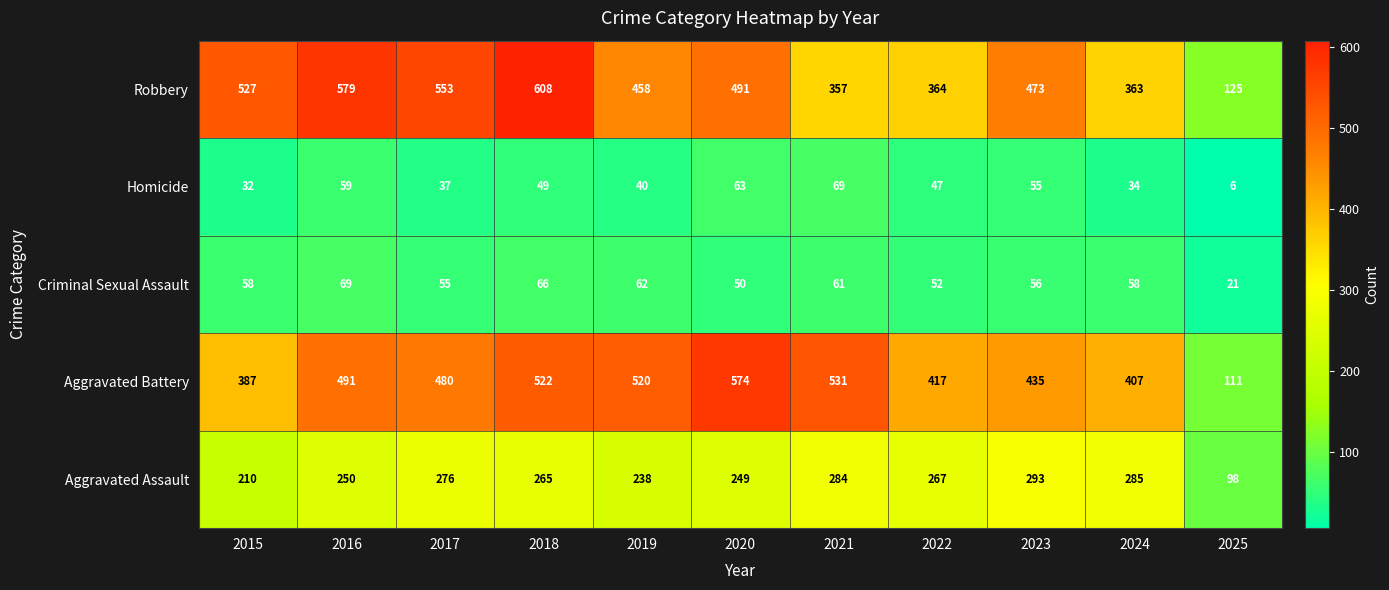

What is the spread (max minus min) of values at 2018?

559